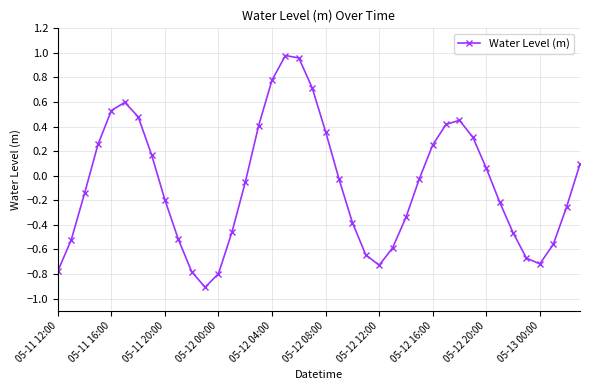

How many points are lower than both their immediate neighbors (excluding endpoints)?

3